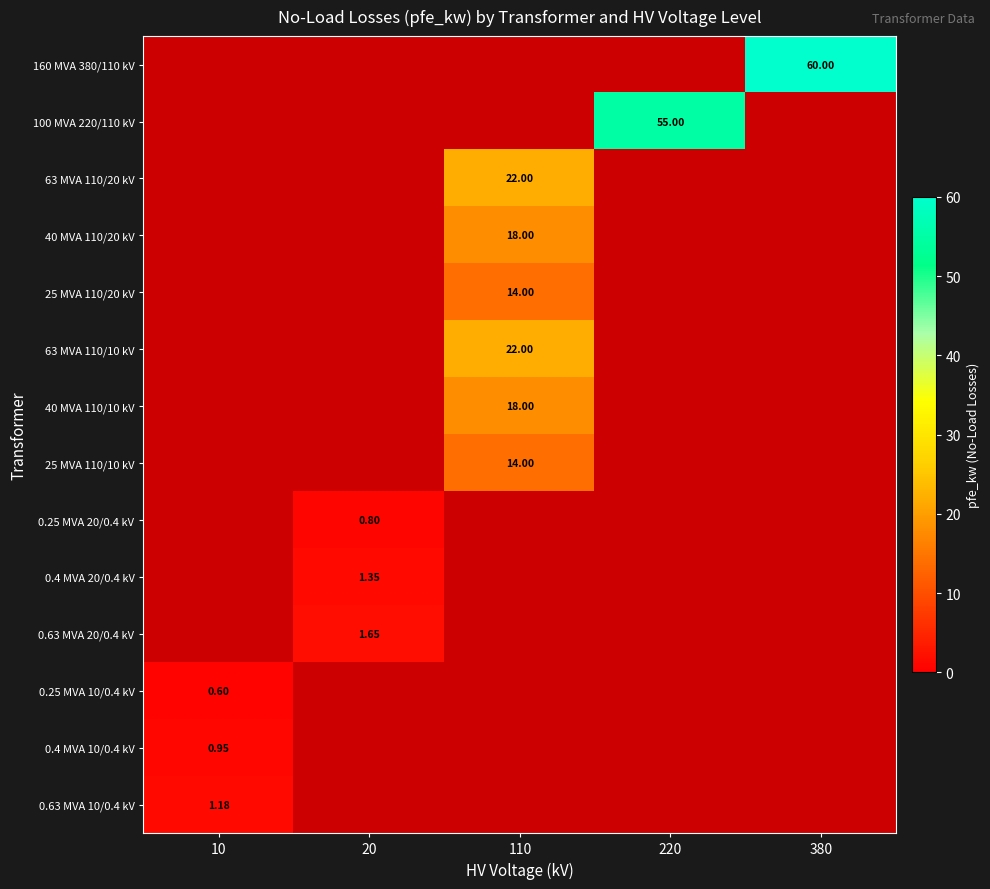

What is the sum of the 0.63 MVA 20/0.4 kV values at 20 and 220?

1.6